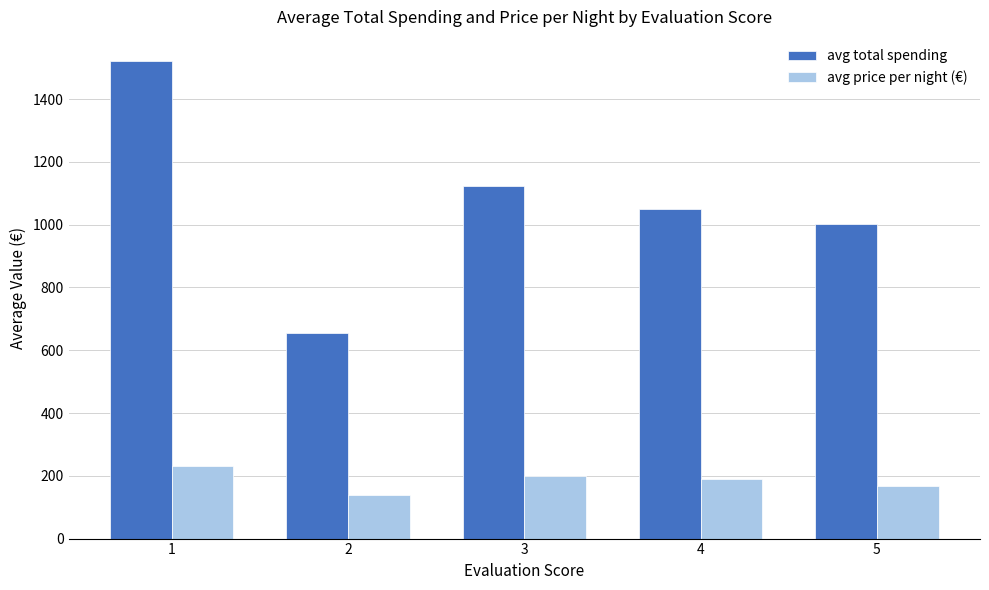

True or false: avg total spending has a value of 993.0 at 2.

False